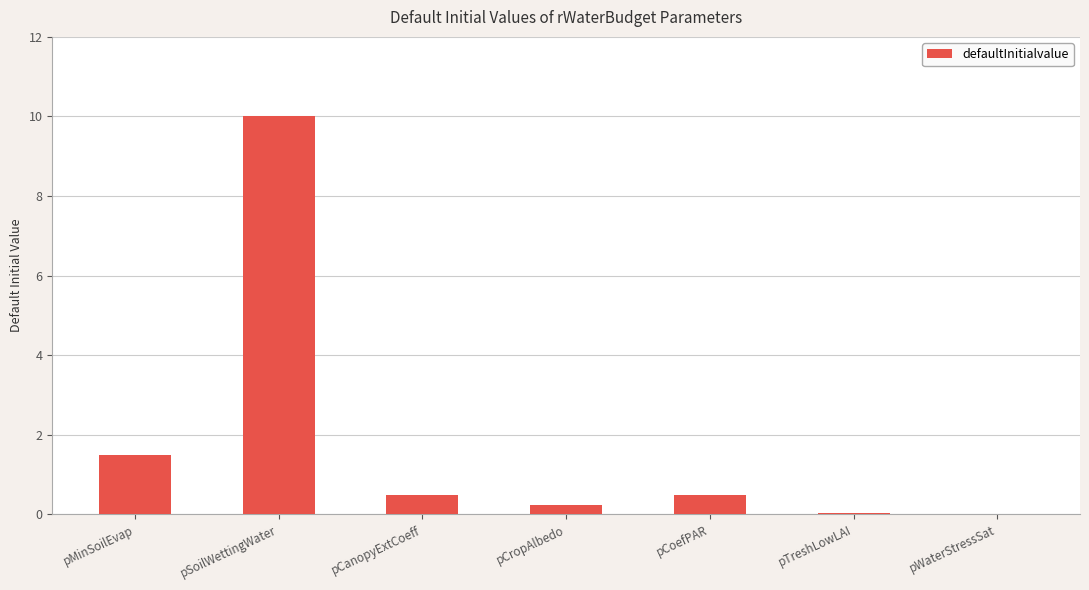

What is the sum of all values?

12.8